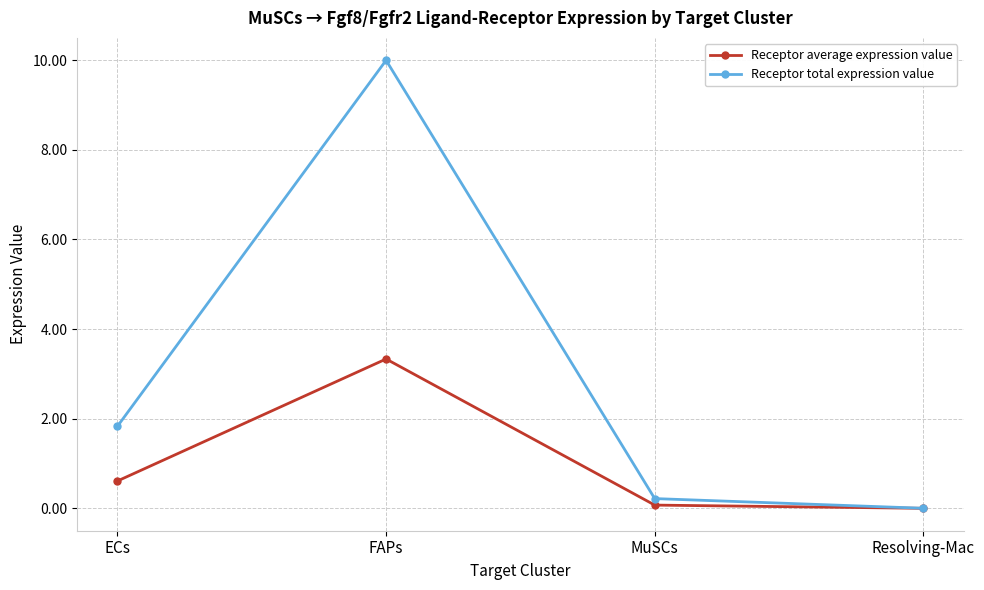

Where does the Receptor total expression value series first go above 1?

ECs